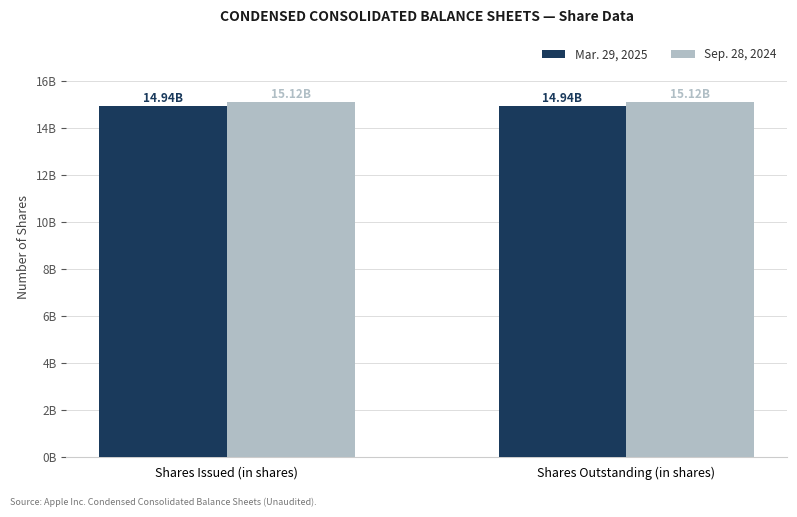

Are the bars horizontal?

No